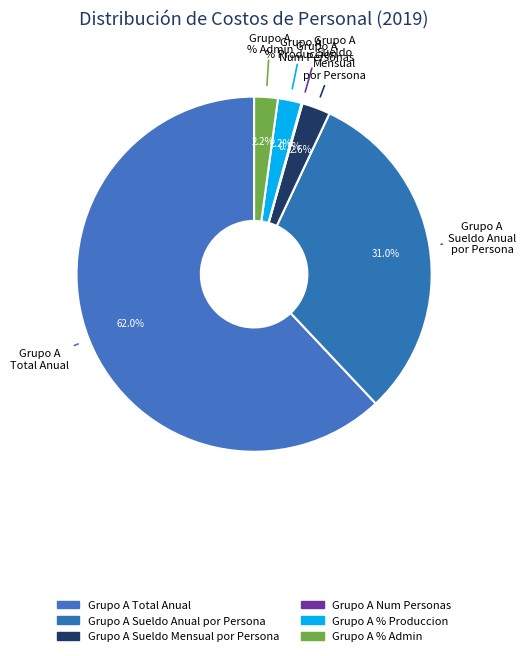

Which slice represents more than half of the pie?

Grupo A Total Anual